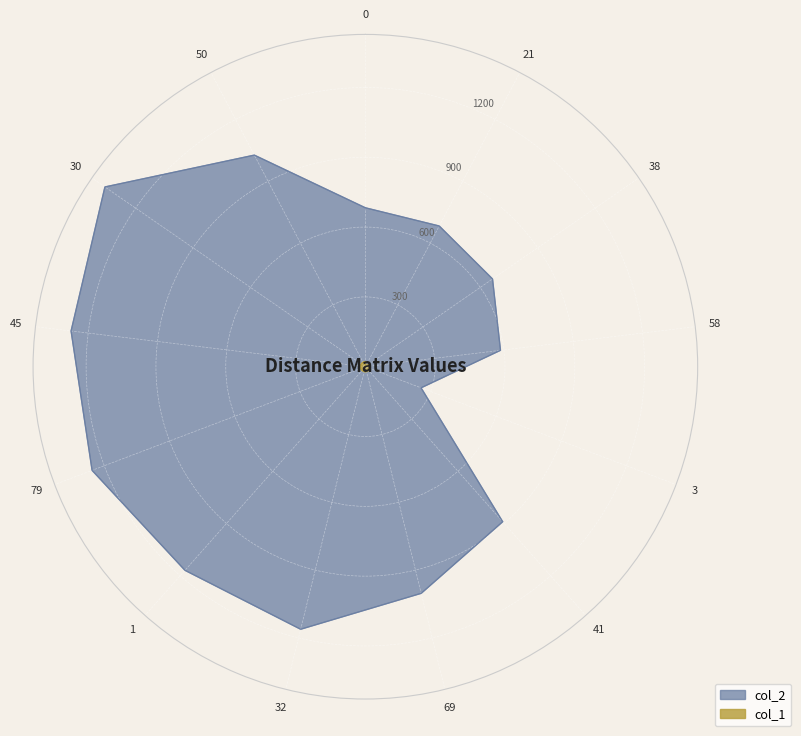

What is the sum of the col_2 values at 3 and 58?

841